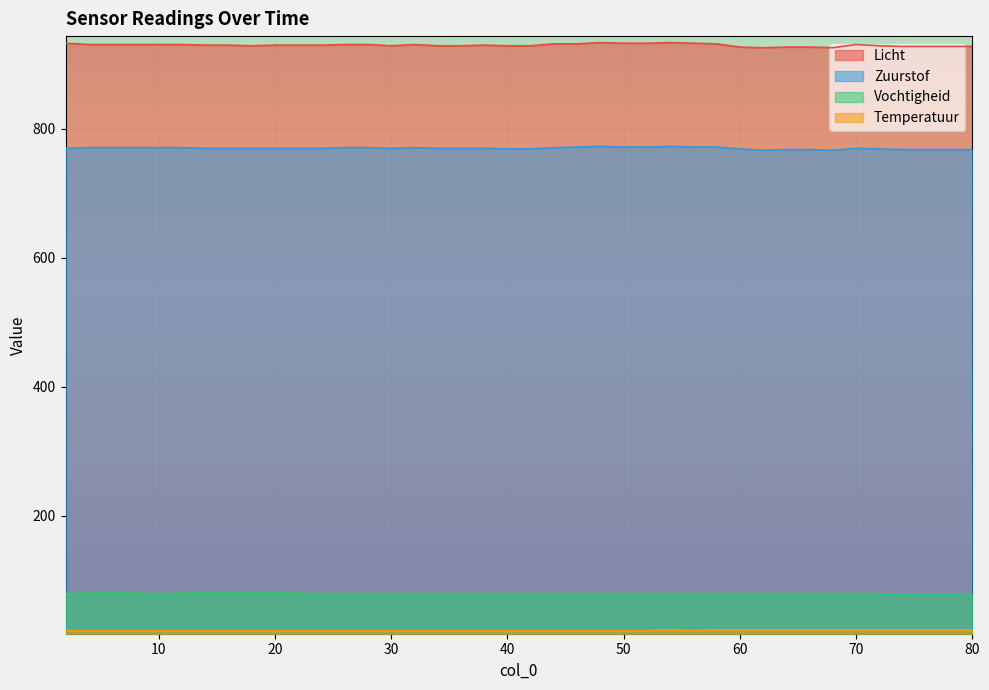

True or false: Temperatuur and Licht cross at least once.

False